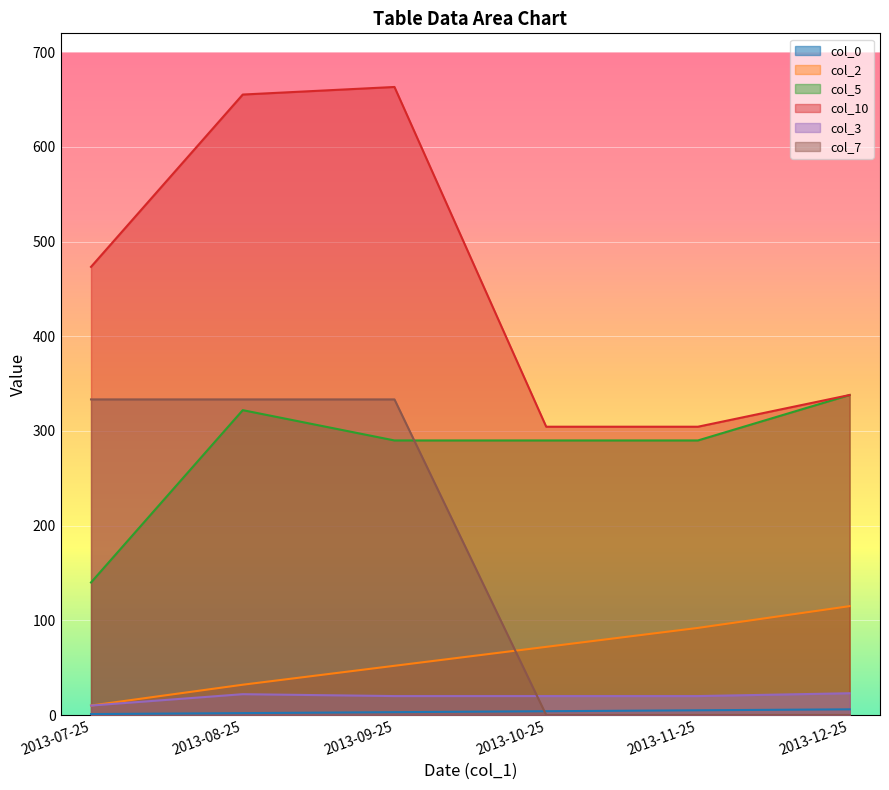

Between 2013-11-25 and 2013-08-25, which is larger?

2013-11-25